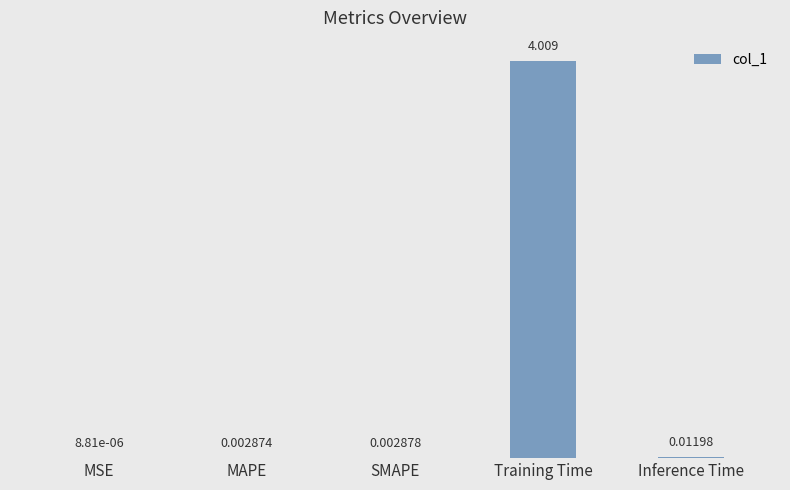

At which label is the value closest to 2?

Inference Time